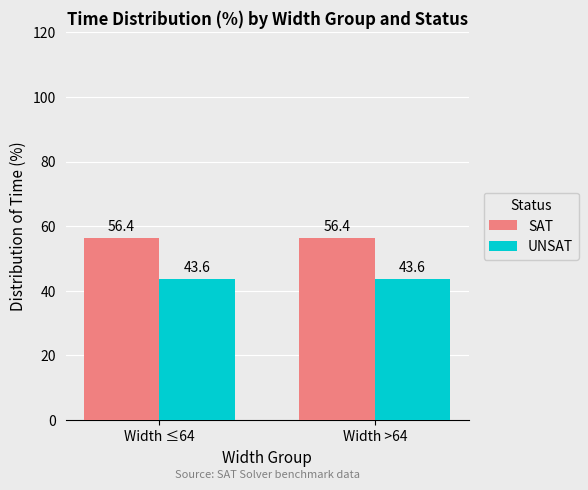

Is it true that SAT equals 56.4 at Width >64?

True